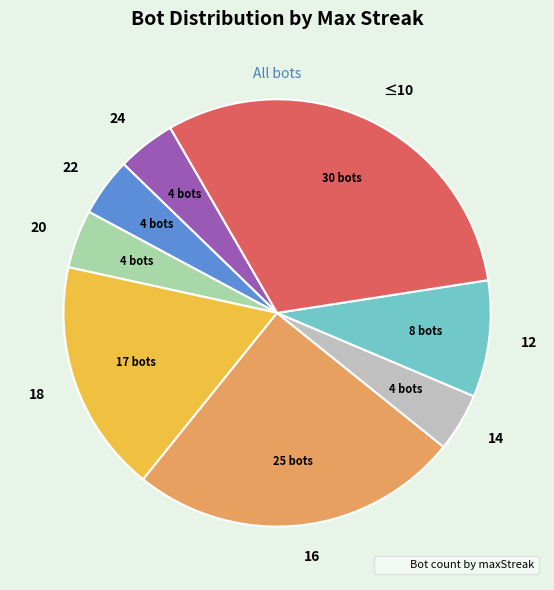

Is there a majority slice in this chart?

No